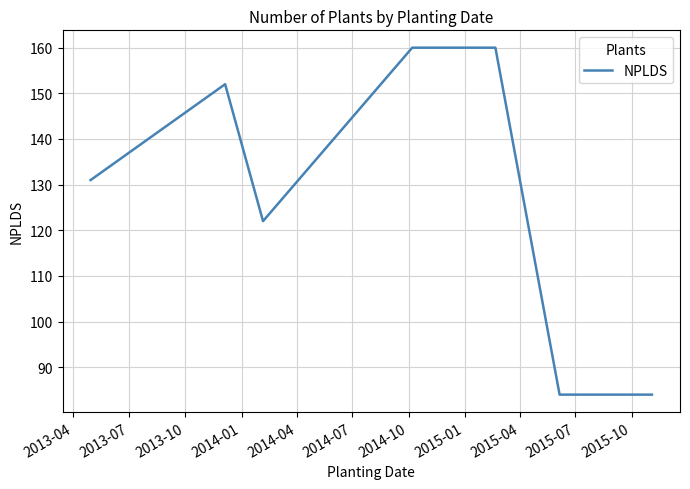

How many values are between 84 and 160?

7